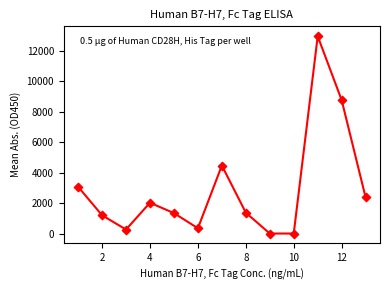

What is the range of X values (max minus min)?

12.0